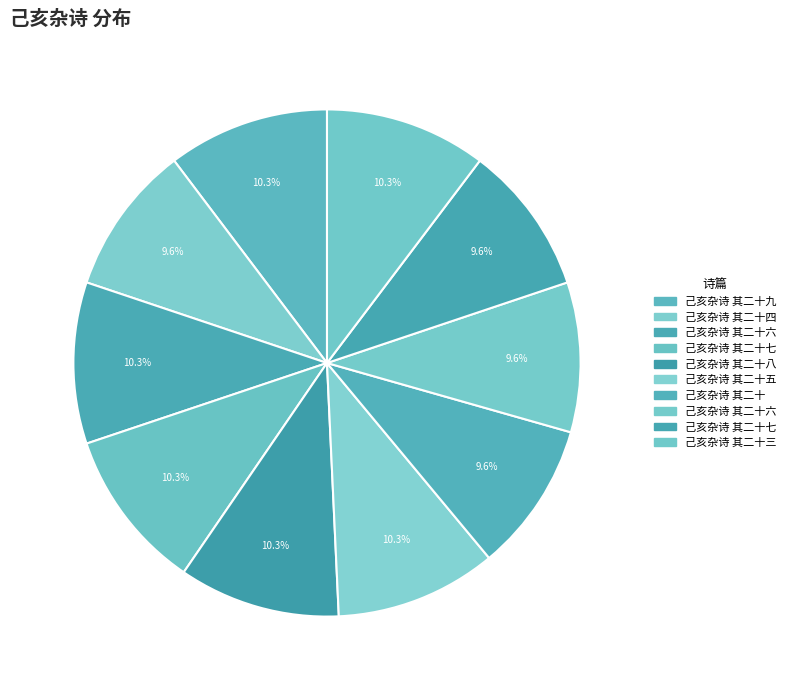

Count the number of slices in the pie.

10